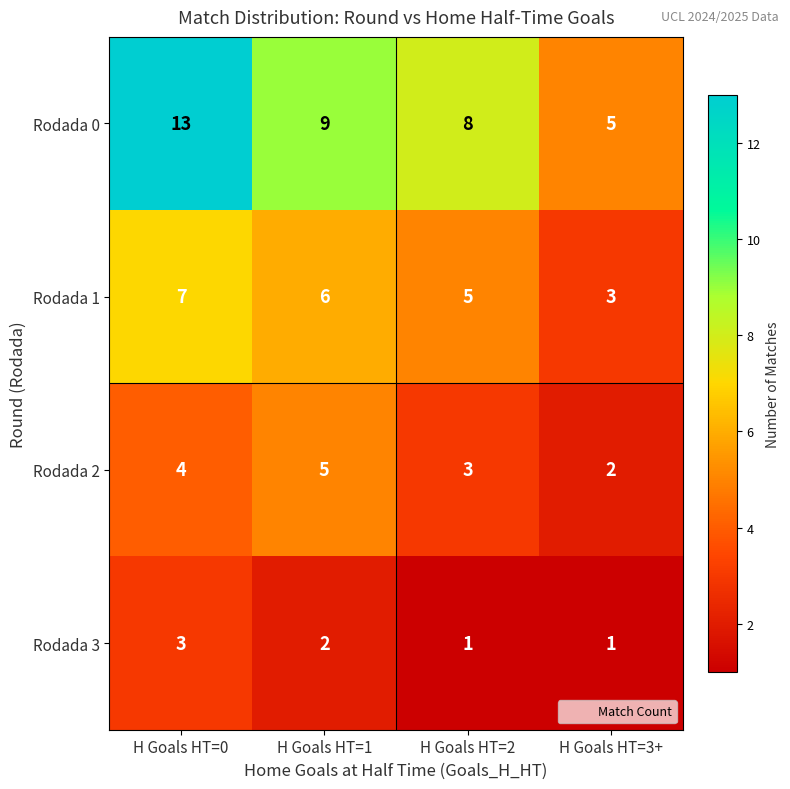

At which label does Rodada 0 reach its peak?

H Goals HT=0